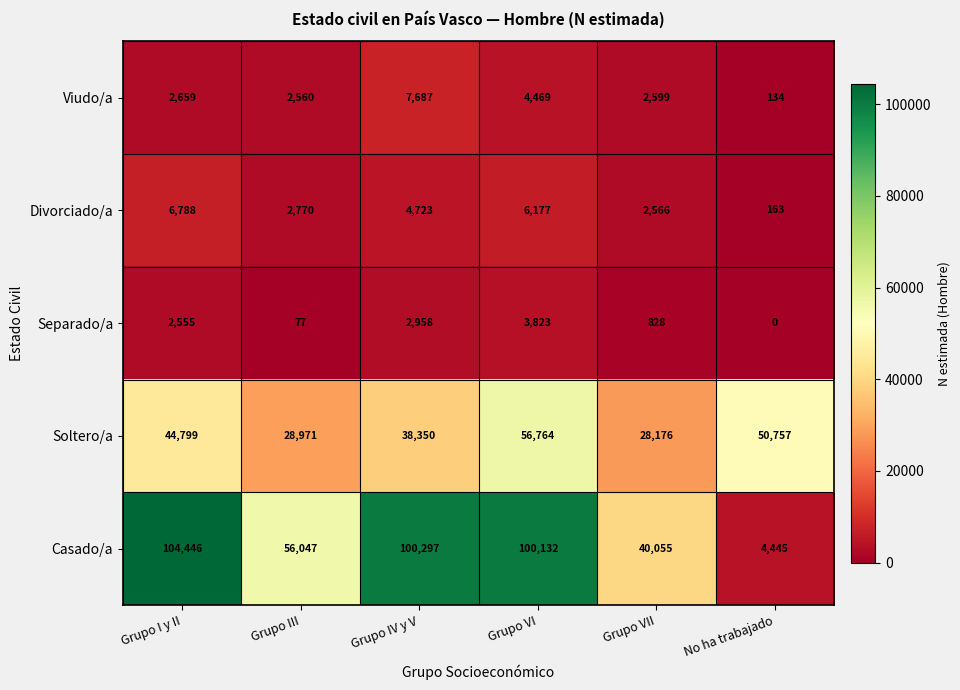

What is the greatest value displayed?

104446